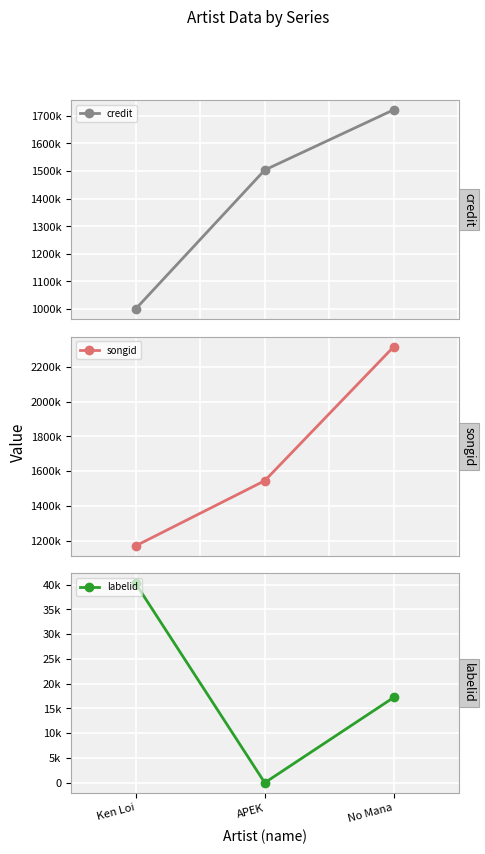

Reading left to right, list all the values displayed in this chart.

credit: Ken Loi=1000131	APEK=1503708	No Mana=1722164
songid: Ken Loi=1169517	APEK=1544566	No Mana=2316651
labelid: Ken Loi=40238	APEK=-1	No Mana=17245